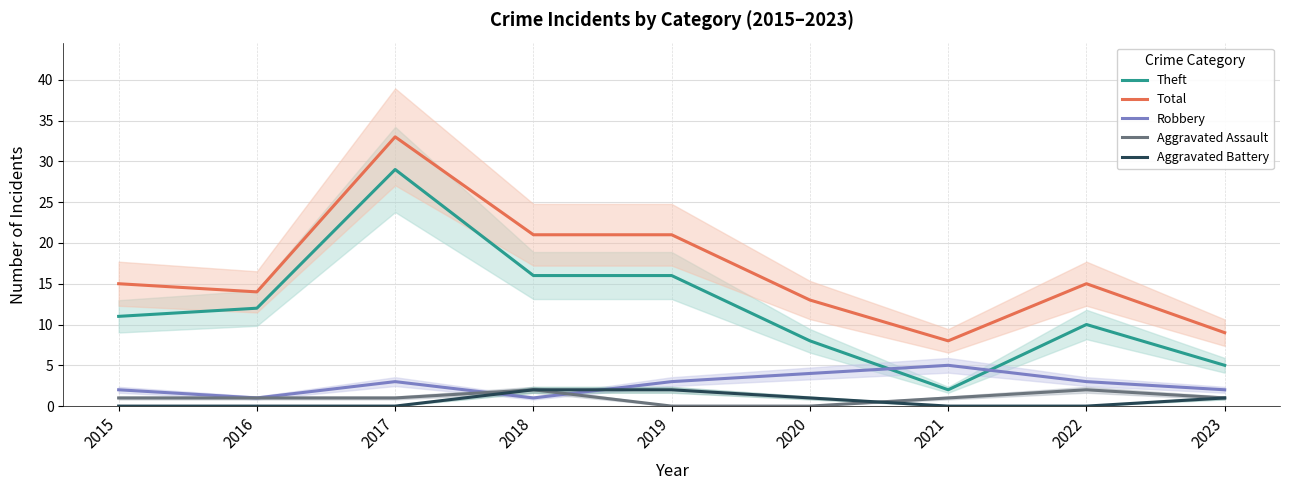

Does the chart display data point markers on the line(s)?

No